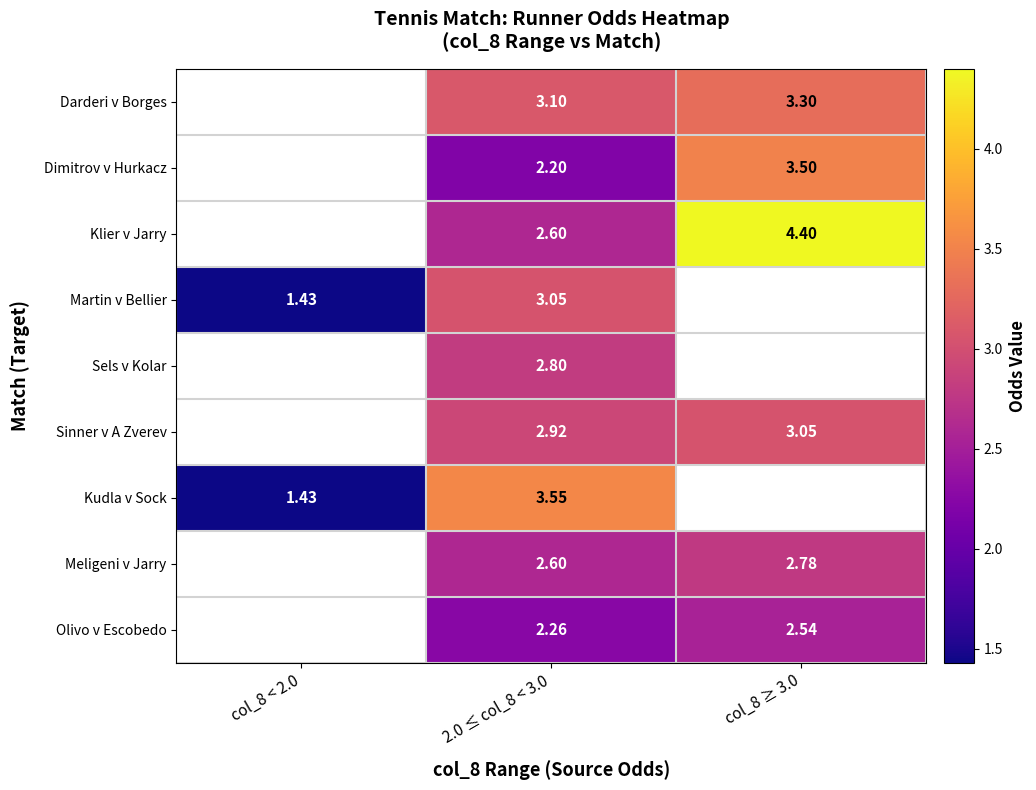

At which label does Olivo v Escobedo first exceed 2?

2.0 ≤ col_8 < 3.0